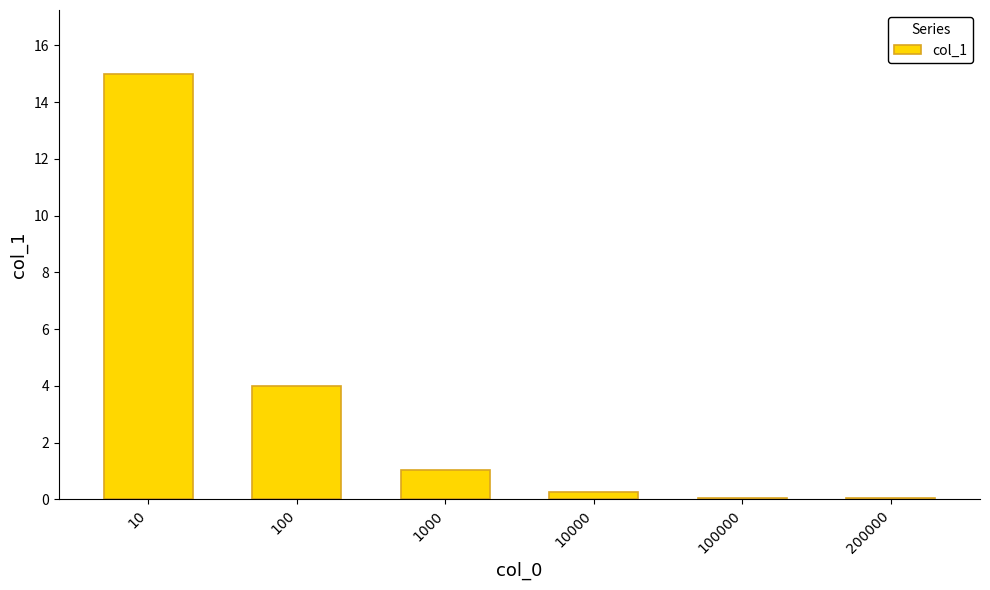

Which has a higher value, 100000 or 100?

100